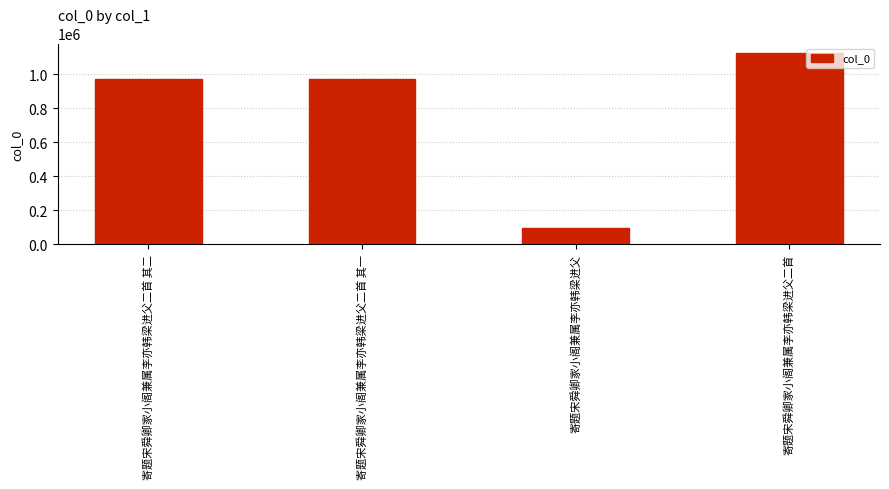

What is the difference between the maximum and minimum values?

1027749